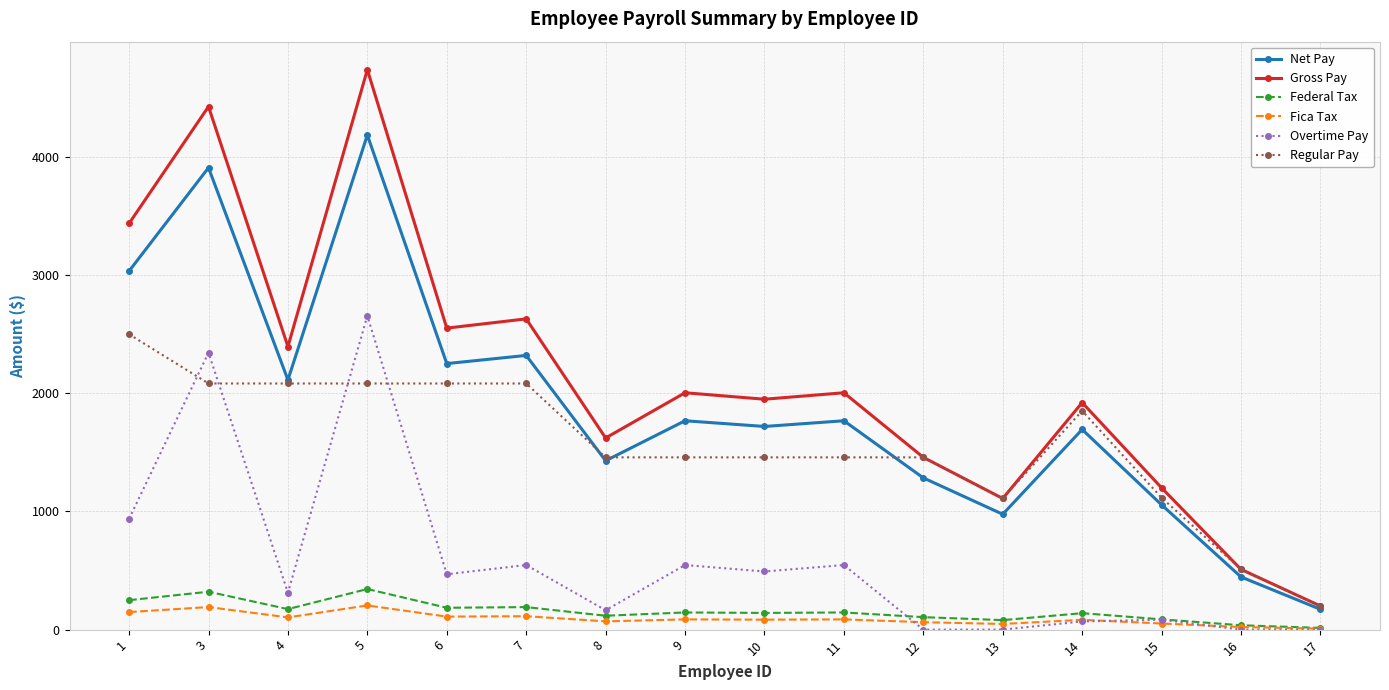

The Gross Pay series shows 1200.1 at 15. True or false?

True